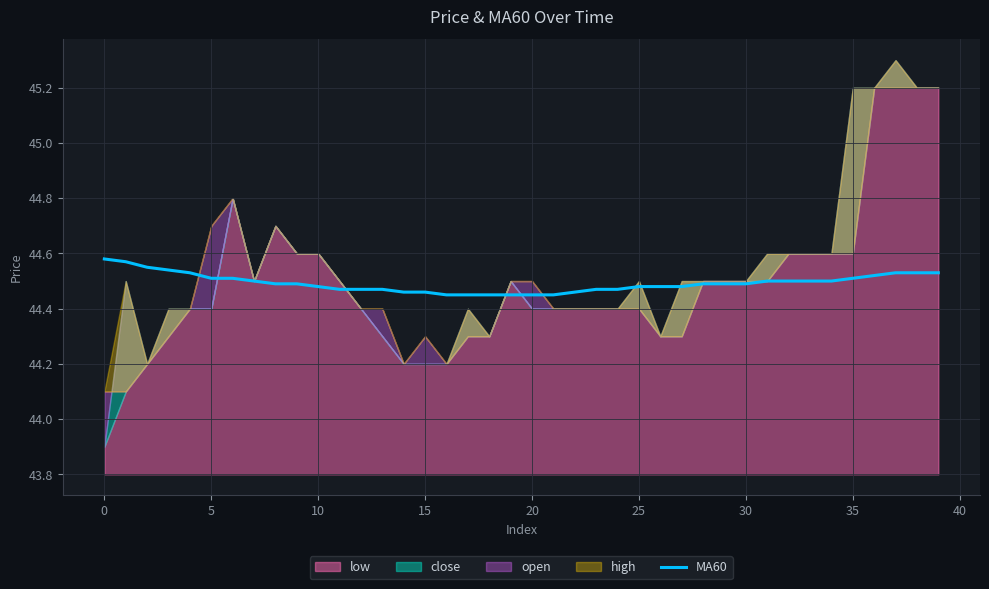

Which has a higher value, 32 or 40?

32